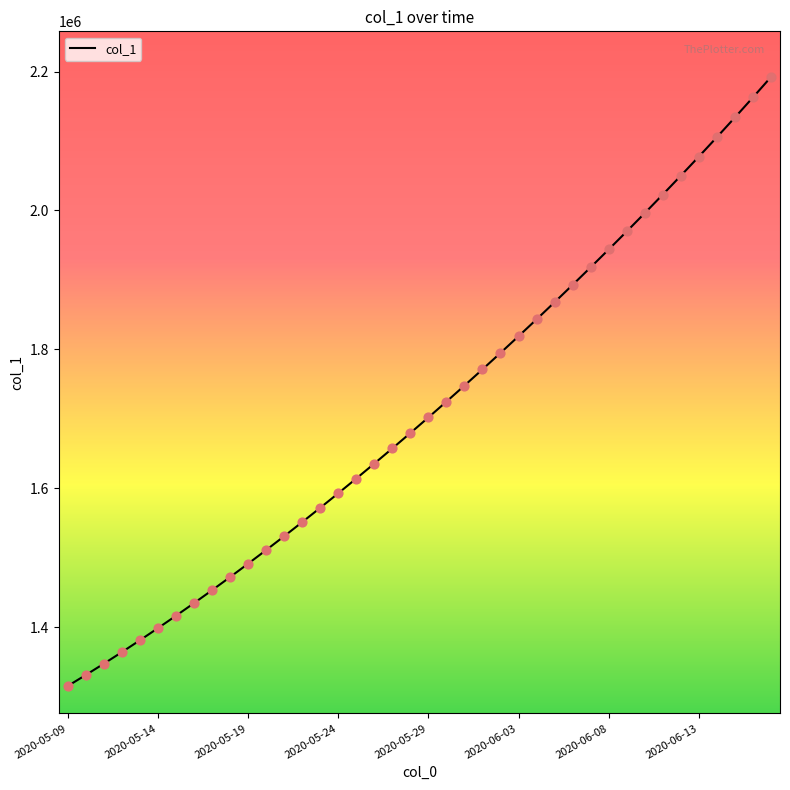

What is the difference between the maximum and minimum values?

877083.0